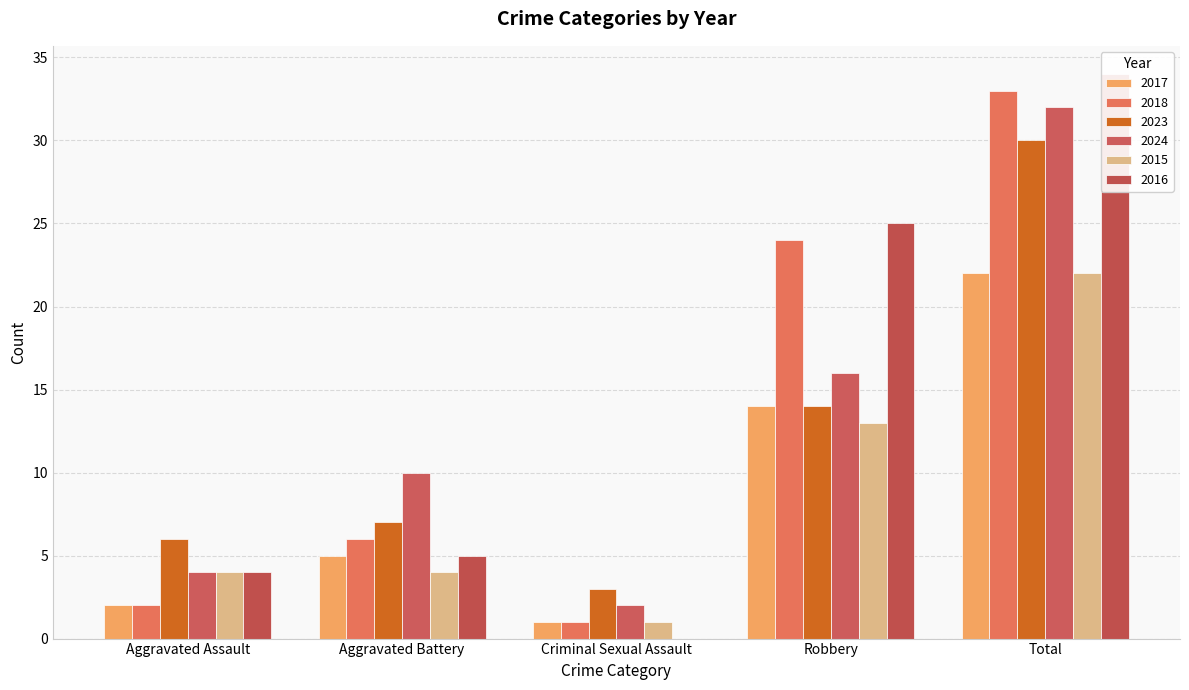

List the labels in order of 2018 value, largest first.

Total, Robbery, Aggravated Battery, Aggravated Assault, Criminal Sexual Assault